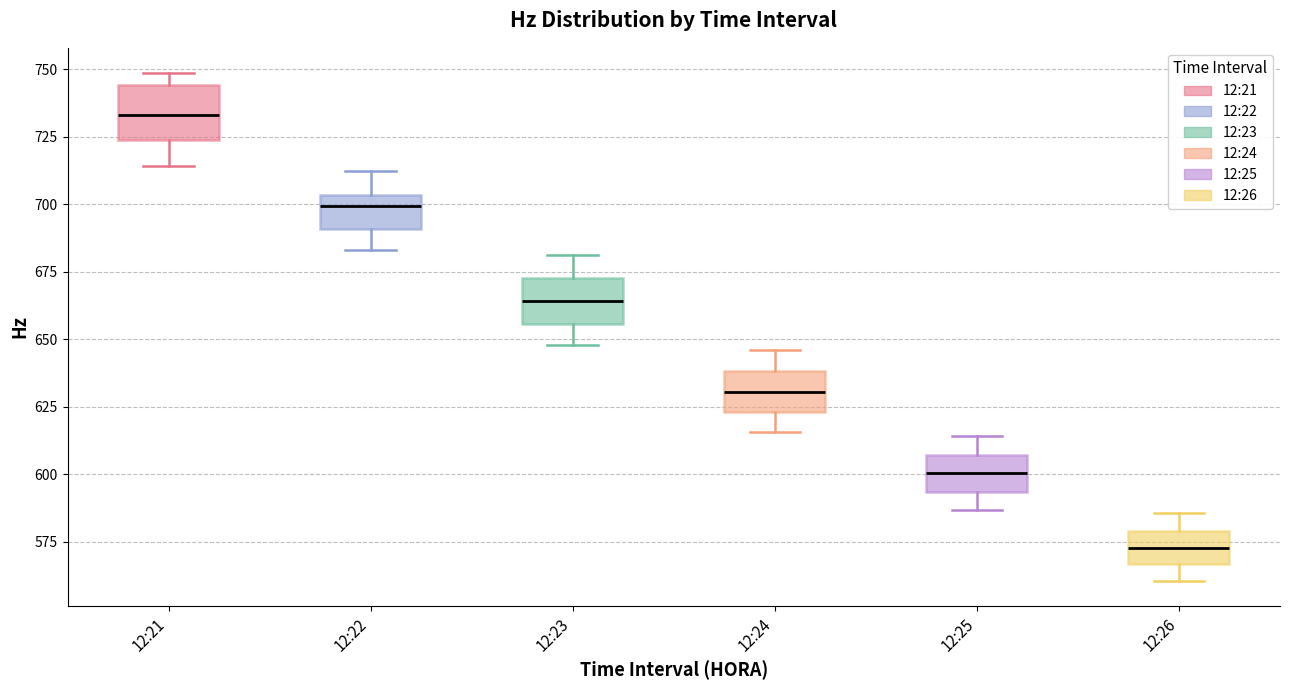

Where does the median line of the box for 12:25 sit on the y-axis? The values are not printed on the chart, so give them approximately, as read against the axis.

600